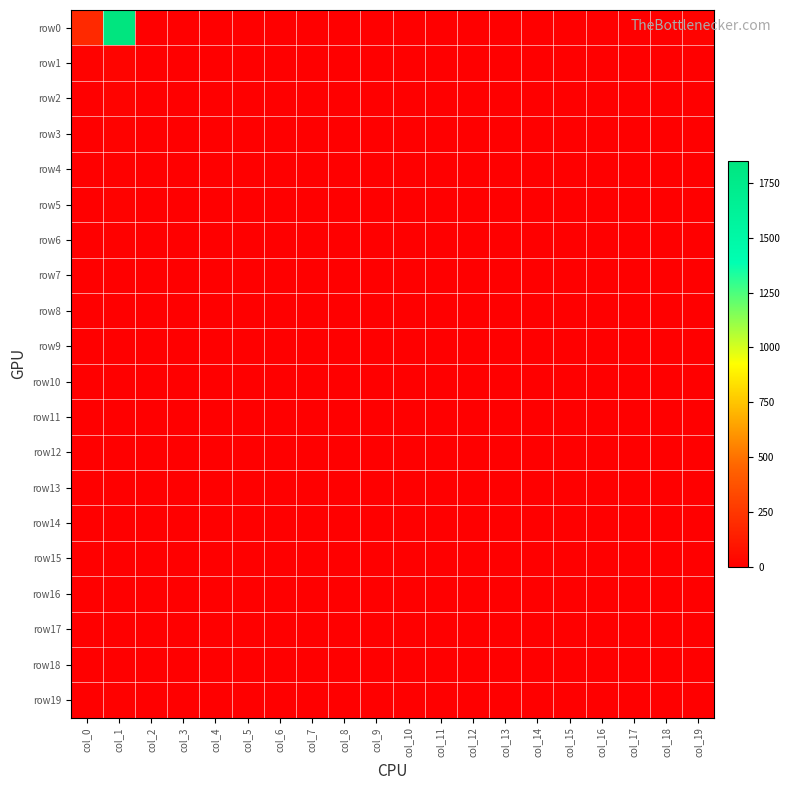

Which category has the highest value across all series?

col_1